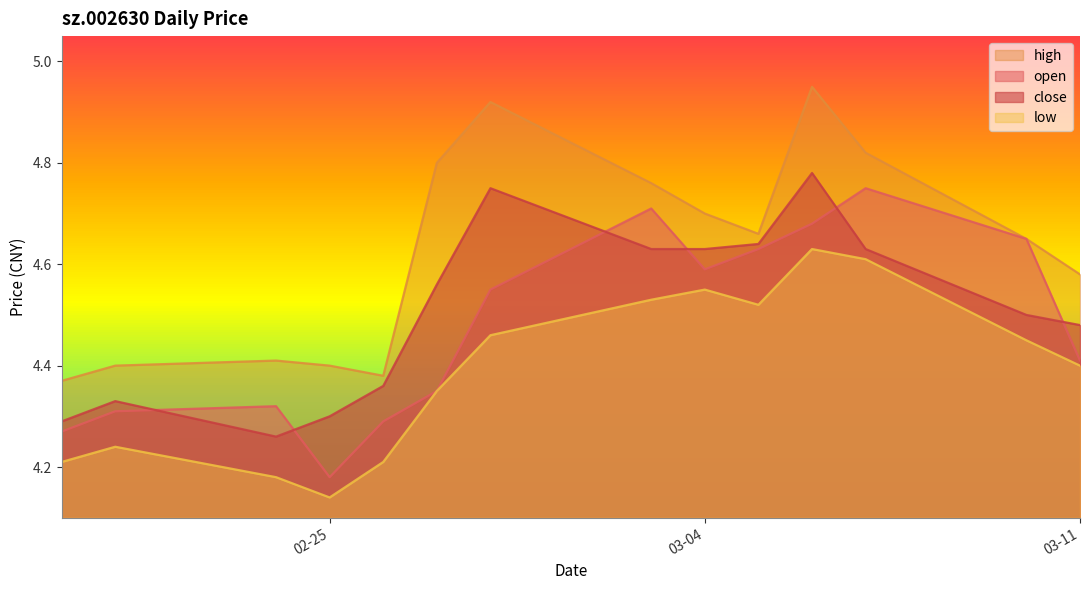

Between 2025-02-28 and 2025-03-10, which series saw the biggest shift?

high